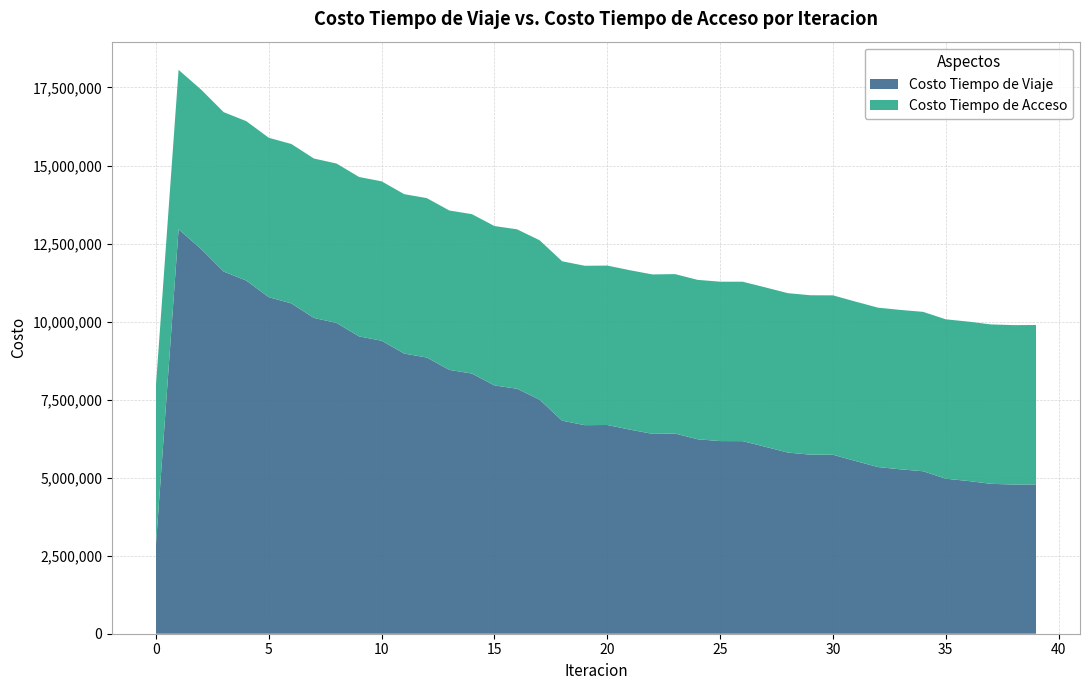

Reading left to right, transcribe all the data shown in this chart.

Costo Tiempo de Viaje: 2888912.7	12958120.1	12325170.9	11602313.3	11314817.6	10781368.8	10582502.9	10116991.5	9957276.7	9525653.4	9386917.2	8975727.7	8849435.6	8452438.0	8335399.3	7954511.4	7849799.3	7499070.8	6825450.9	6681963.1	6687805.2	6539166.1	6403999.4	6414760.3	6230734.4	6171777.6	6170689.4	5989741.5	5804380.0	5736789.9	5734152.4	5534144.2	5339303.6	5266556.7	5205137.9	4966388.1	4892749.0	4802815.1	4780165.0	4783748.4
Costo Tiempo de Acceso: 5106832.8	5106832.8	5106832.8	5106832.8	5106832.8	5106832.8	5106832.8	5106832.8	5106832.8	5106832.8	5106832.8	5106832.8	5106832.8	5106832.8	5106832.8	5106832.8	5106832.8	5106832.8	5106832.8	5106832.8	5106832.8	5106832.8	5106832.8	5106832.8	5106832.8	5106832.8	5106832.8	5106832.8	5106832.8	5106832.8	5106832.8	5106832.8	5106832.8	5106832.8	5106832.8	5106832.8	5106832.8	5106832.8	5106832.8	5106832.8